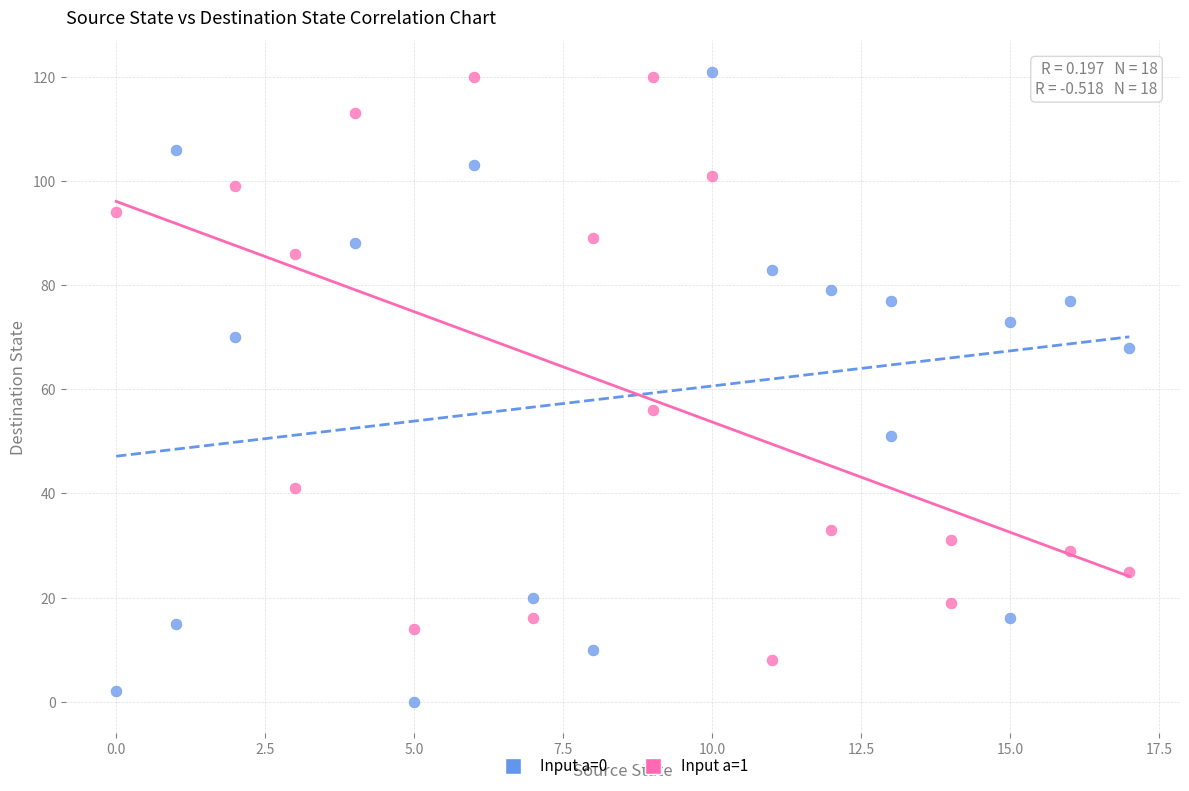

Which series contains the lowest Y value?

Input a=0